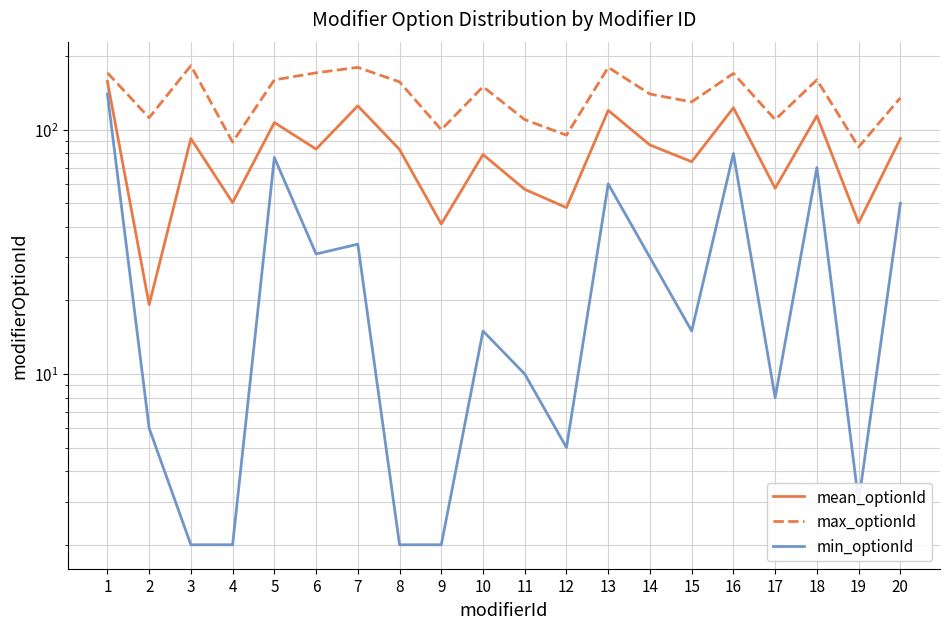

Is the value of max_optionId at 2 greater than the value of min_optionId at 11?

Yes